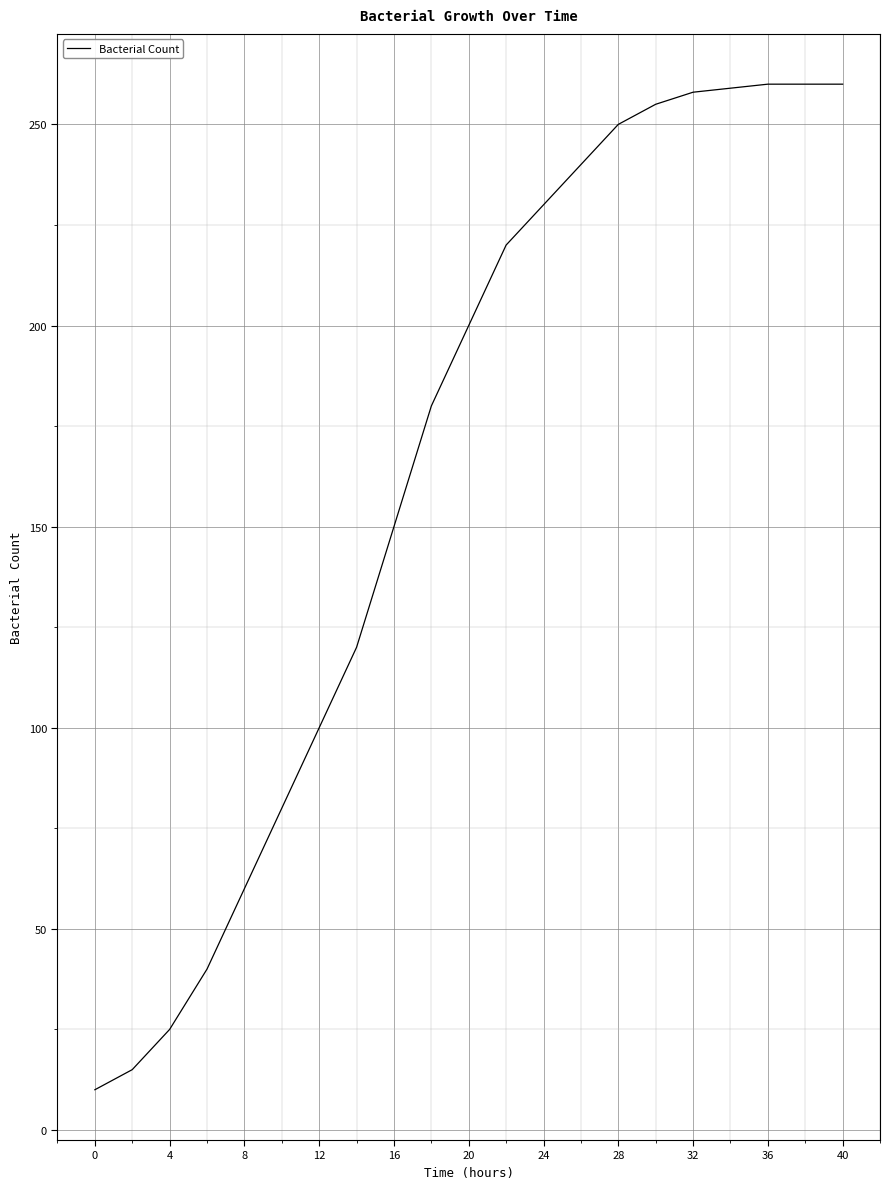

What is the greatest value displayed?

260